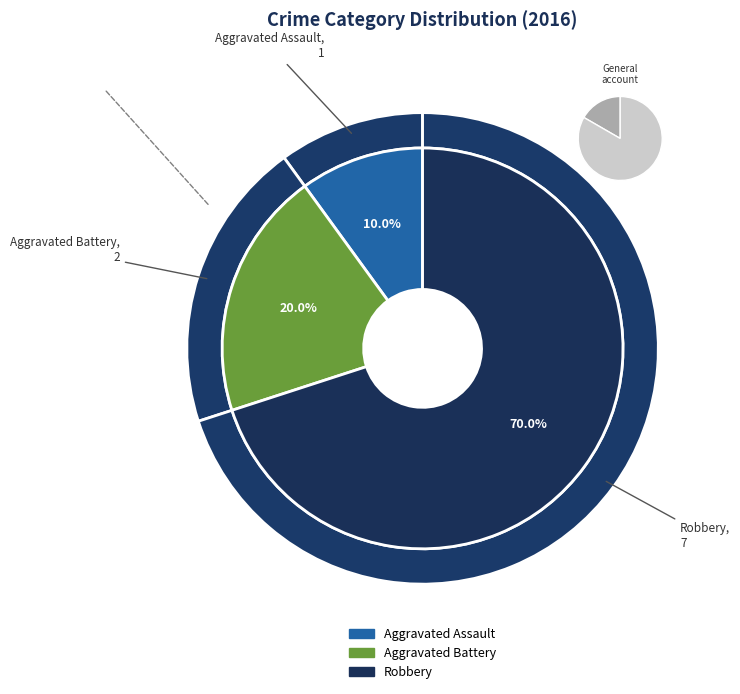

Is it true that Robbery is 70% of the pie?

True